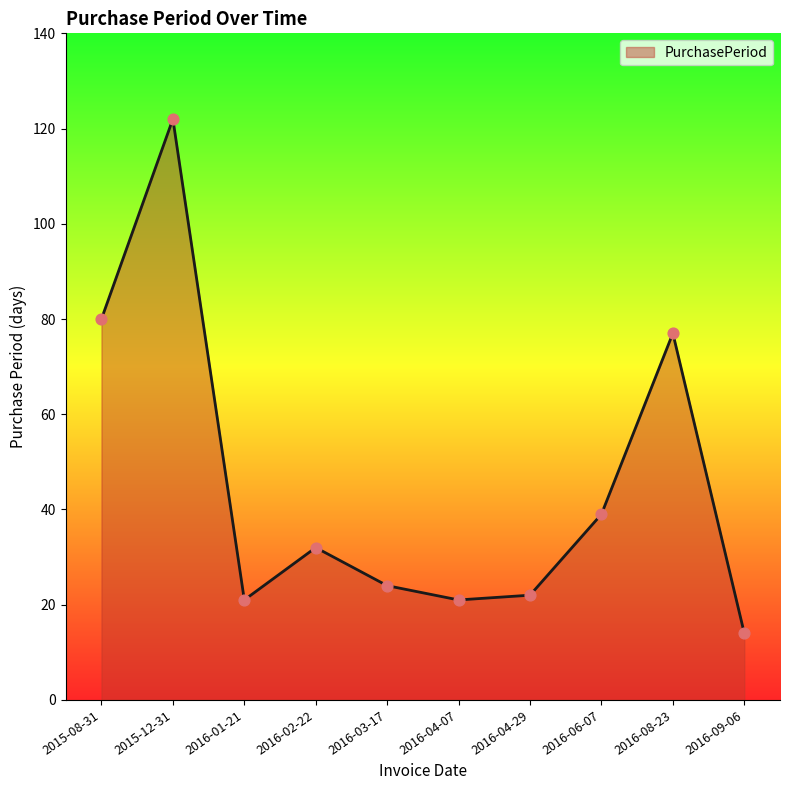

What is the change in value from 2015-08-31 to 2016-08-23?

-3